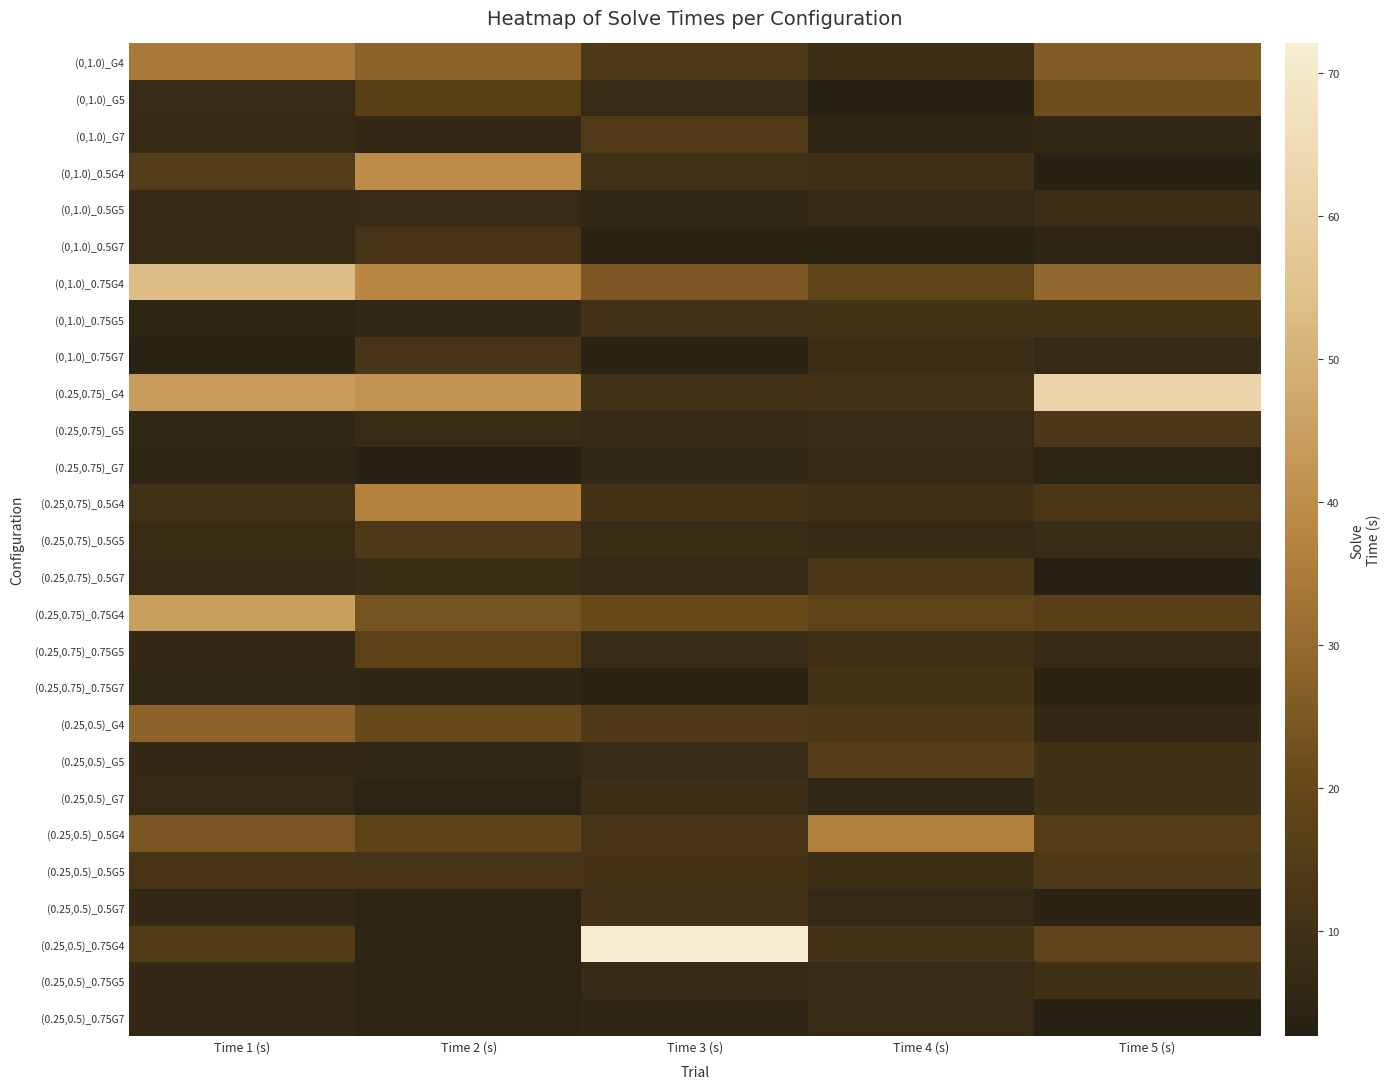

Reading left to right, extract all data points from this chart.

(0,1.0)_G4: Time 1 (s)=34.3	Time 2 (s)=28.0	Time 3 (s)=13.7	Time 4 (s)=9.1	Time 5 (s)=26.5
(0,1.0)_G5: Time 1 (s)=7.6	Time 2 (s)=16.8	Time 3 (s)=7.7	Time 4 (s)=3.2	Time 5 (s)=21.8
(0,1.0)_G7: Time 1 (s)=7.2	Time 2 (s)=5.9	Time 3 (s)=14.3	Time 4 (s)=5.0	Time 5 (s)=5.7
(0,1.0)_0.5G4: Time 1 (s)=15.0	Time 2 (s)=39.6	Time 3 (s)=10.0	Time 4 (s)=9.7	Time 5 (s)=3.5
(0,1.0)_0.5G5: Time 1 (s)=6.8	Time 2 (s)=7.4	Time 3 (s)=5.4	Time 4 (s)=6.8	Time 5 (s)=8.5
(0,1.0)_0.5G7: Time 1 (s)=6.5	Time 2 (s)=11.7	Time 3 (s)=3.8	Time 4 (s)=3.9	Time 5 (s)=5.1
(0,1.0)_0.75G4: Time 1 (s)=53.7	Time 2 (s)=38.3	Time 3 (s)=24.8	Time 4 (s)=18.0	Time 5 (s)=29.1
(0,1.0)_0.75G5: Time 1 (s)=5.1	Time 2 (s)=5.5	Time 3 (s)=10.0	Time 4 (s)=10.8	Time 5 (s)=10.8
(0,1.0)_0.75G7: Time 1 (s)=3.9	Time 2 (s)=12.0	Time 3 (s)=4.3	Time 4 (s)=8.5	Time 5 (s)=6.9
(0.25,0.75)_G4: Time 1 (s)=43.6	Time 2 (s)=41.9	Time 3 (s)=10.1	Time 4 (s)=10.5	Time 5 (s)=61.9
(0.25,0.75)_G5: Time 1 (s)=5.5	Time 2 (s)=8.0	Time 3 (s)=6.6	Time 4 (s)=7.4	Time 5 (s)=12.8
(0.25,0.75)_G7: Time 1 (s)=5.0	Time 2 (s)=3.4	Time 3 (s)=5.8	Time 4 (s)=7.0	Time 5 (s)=4.6
(0.25,0.75)_0.5G4: Time 1 (s)=10.1	Time 2 (s)=37.0	Time 3 (s)=11.0	Time 4 (s)=9.3	Time 5 (s)=12.6
(0.25,0.75)_0.5G5: Time 1 (s)=7.9	Time 2 (s)=13.4	Time 3 (s)=8.0	Time 4 (s)=7.0	Time 5 (s)=8.1
(0.25,0.75)_0.5G7: Time 1 (s)=6.9	Time 2 (s)=8.2	Time 3 (s)=6.5	Time 4 (s)=12.2	Time 5 (s)=2.6
(0.25,0.75)_0.75G4: Time 1 (s)=44.7	Time 2 (s)=23.8	Time 3 (s)=20.6	Time 4 (s)=18.3	Time 5 (s)=16.7
(0.25,0.75)_0.75G5: Time 1 (s)=6.0	Time 2 (s)=17.1	Time 3 (s)=7.3	Time 4 (s)=9.8	Time 5 (s)=7.2
(0.25,0.75)_0.75G7: Time 1 (s)=5.8	Time 2 (s)=5.1	Time 3 (s)=3.9	Time 4 (s)=10.7	Time 5 (s)=3.9
(0.25,0.5)_G4: Time 1 (s)=28.4	Time 2 (s)=20.5	Time 3 (s)=13.9	Time 4 (s)=13.2	Time 5 (s)=6.1
(0.25,0.5)_G5: Time 1 (s)=6.2	Time 2 (s)=5.4	Time 3 (s)=7.5	Time 4 (s)=15.5	Time 5 (s)=9.8
(0.25,0.5)_G7: Time 1 (s)=6.5	Time 2 (s)=4.3	Time 3 (s)=8.6	Time 4 (s)=5.5	Time 5 (s)=9.6
(0.25,0.5)_0.5G4: Time 1 (s)=23.9	Time 2 (s)=17.8	Time 3 (s)=11.8	Time 4 (s)=35.9	Time 5 (s)=15.7
(0.25,0.5)_0.5G5: Time 1 (s)=11.8	Time 2 (s)=11.6	Time 3 (s)=11.1	Time 4 (s)=9.1	Time 5 (s)=13.8
(0.25,0.5)_0.5G7: Time 1 (s)=6.1	Time 2 (s)=4.4	Time 3 (s)=10.5	Time 4 (s)=6.6	Time 5 (s)=4.3
(0.25,0.5)_0.75G4: Time 1 (s)=14.7	Time 2 (s)=4.5	Time 3 (s)=72.1	Time 4 (s)=11.3	Time 5 (s)=18.6
(0.25,0.5)_0.75G5: Time 1 (s)=6.1	Time 2 (s)=4.4	Time 3 (s)=6.9	Time 4 (s)=7.5	Time 5 (s)=9.6
(0.25,0.5)_0.75G7: Time 1 (s)=5.9	Time 2 (s)=4.5	Time 3 (s)=5.1	Time 4 (s)=7.6	Time 5 (s)=3.3